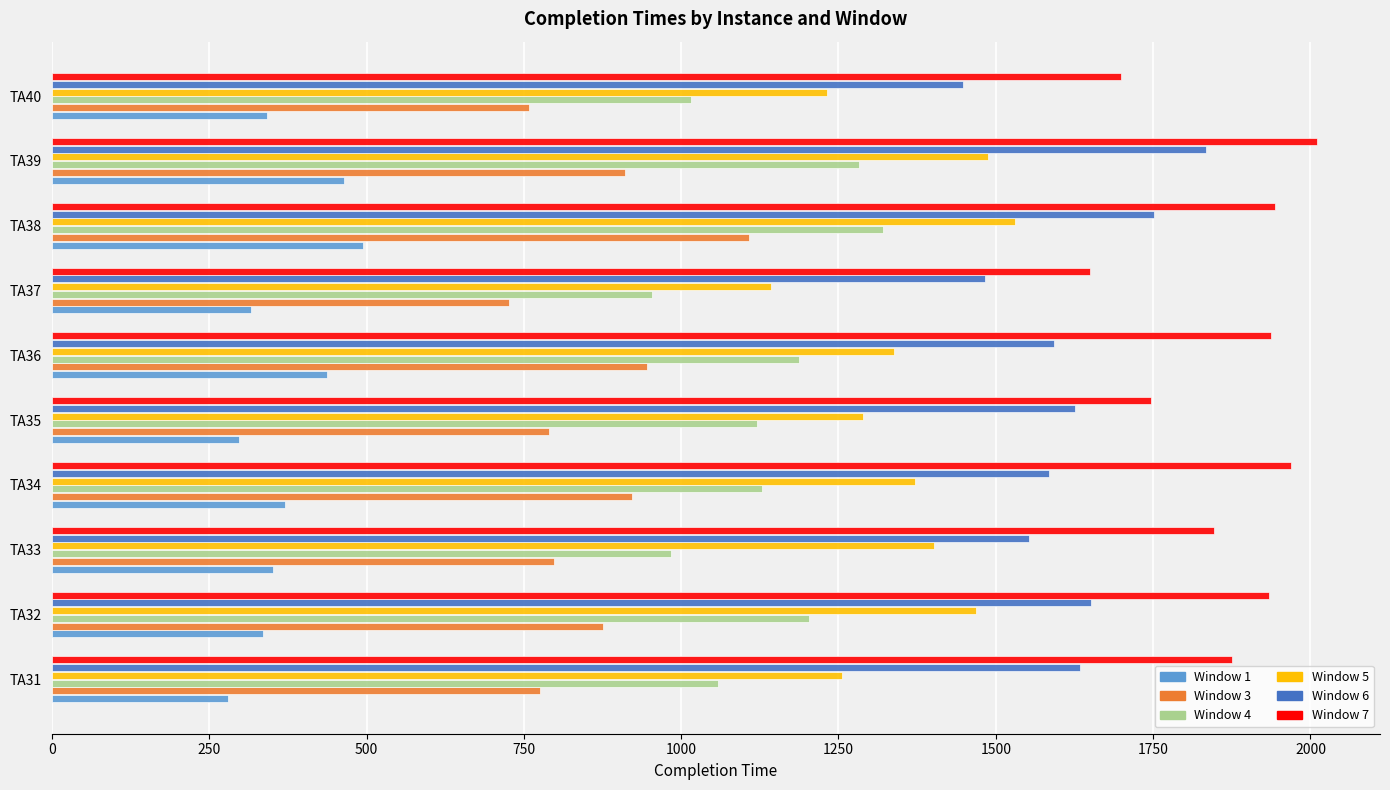

What is the total value across all series at TA40?

6496